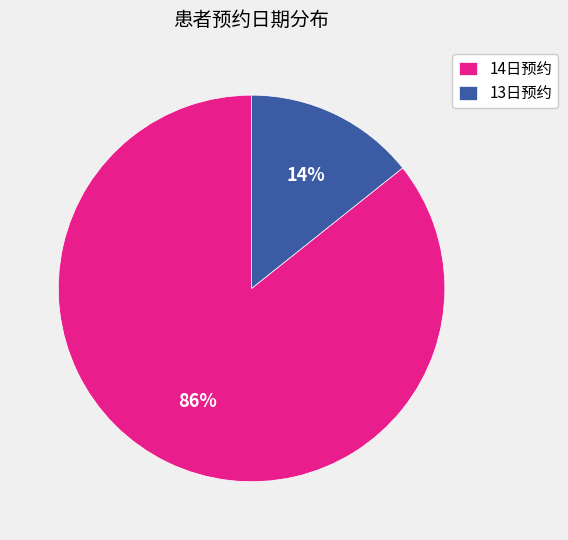

Does any single category account for the majority?

Yes